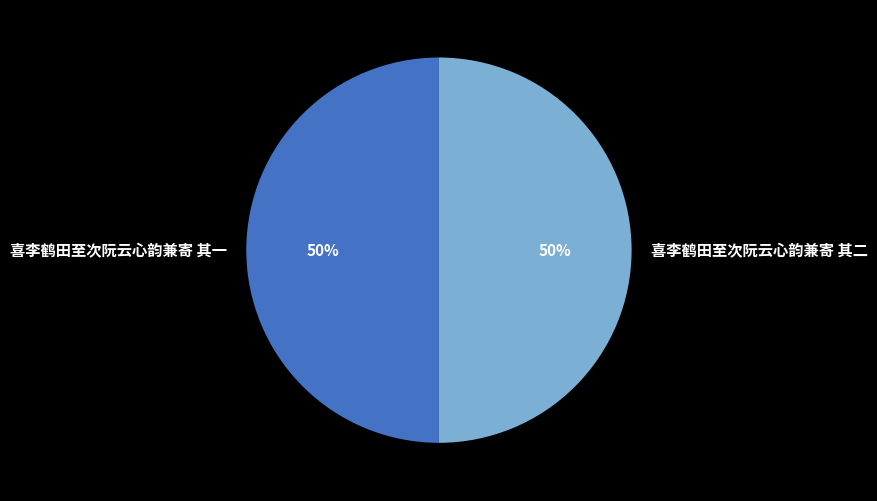

Do 喜李鹤田至次阮云心韵兼寄 其一 and 喜李鹤田至次阮云心韵兼寄 其二 together represent more than half of the pie?

Yes